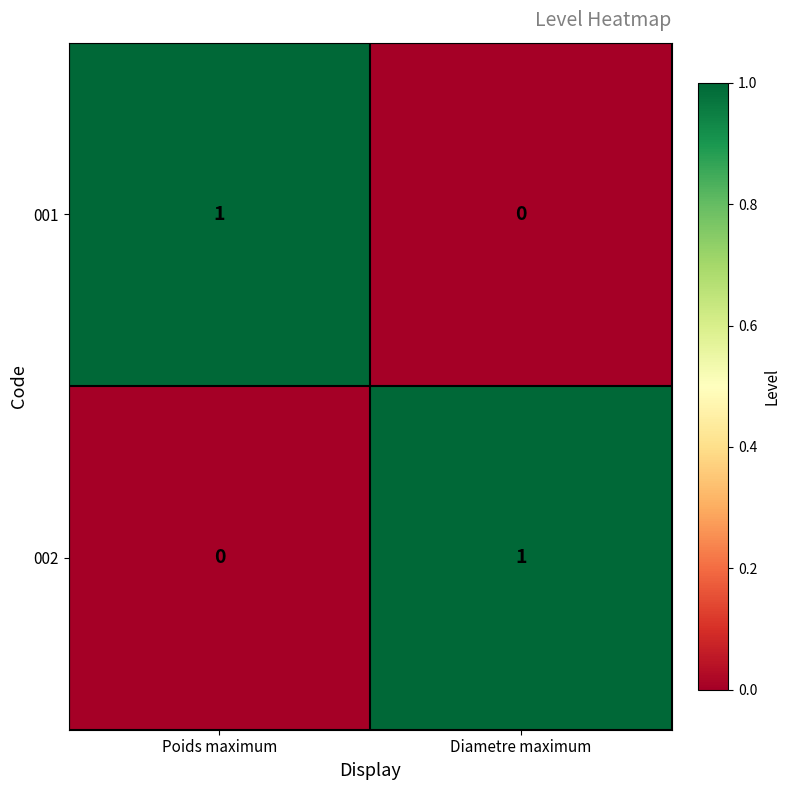

What is the difference between the highest and lowest values at Diametre maximum?

1